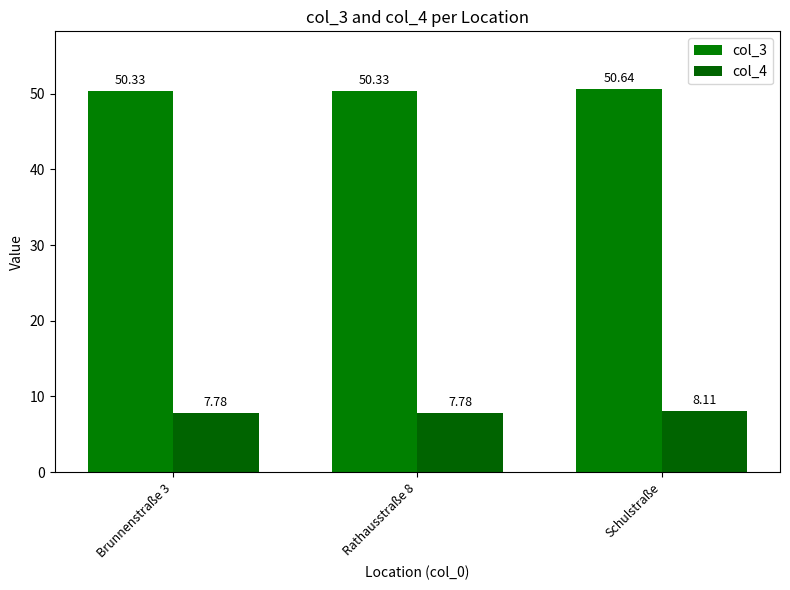

The value of col_3 at Schulstraße is 50.6. True or false?

True